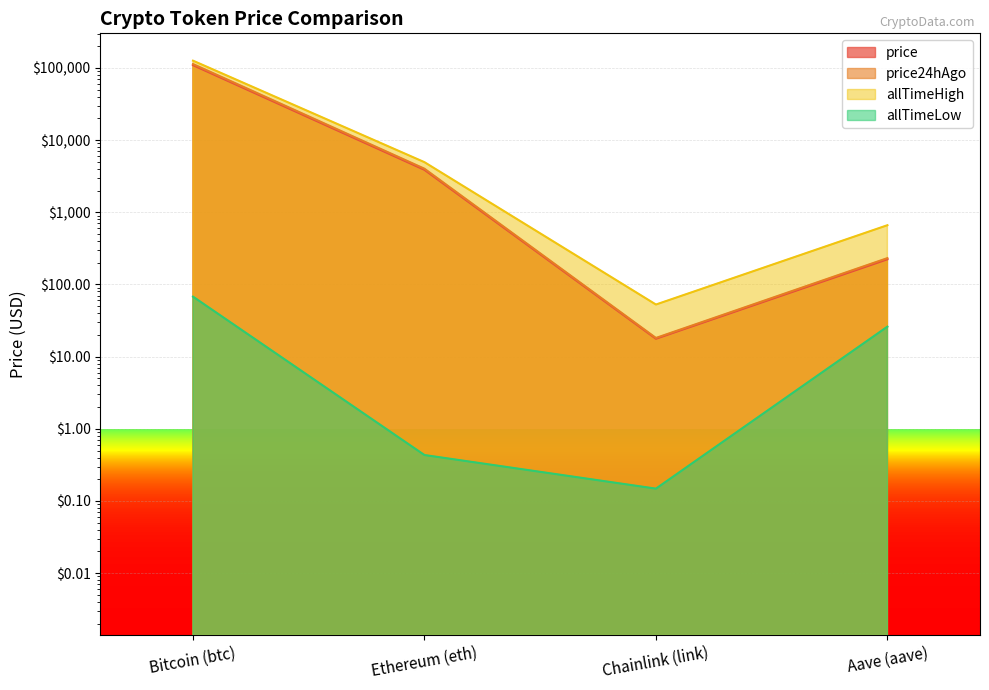

In allTimeHigh, how many points are lower than both neighbors (excluding endpoints)?

1